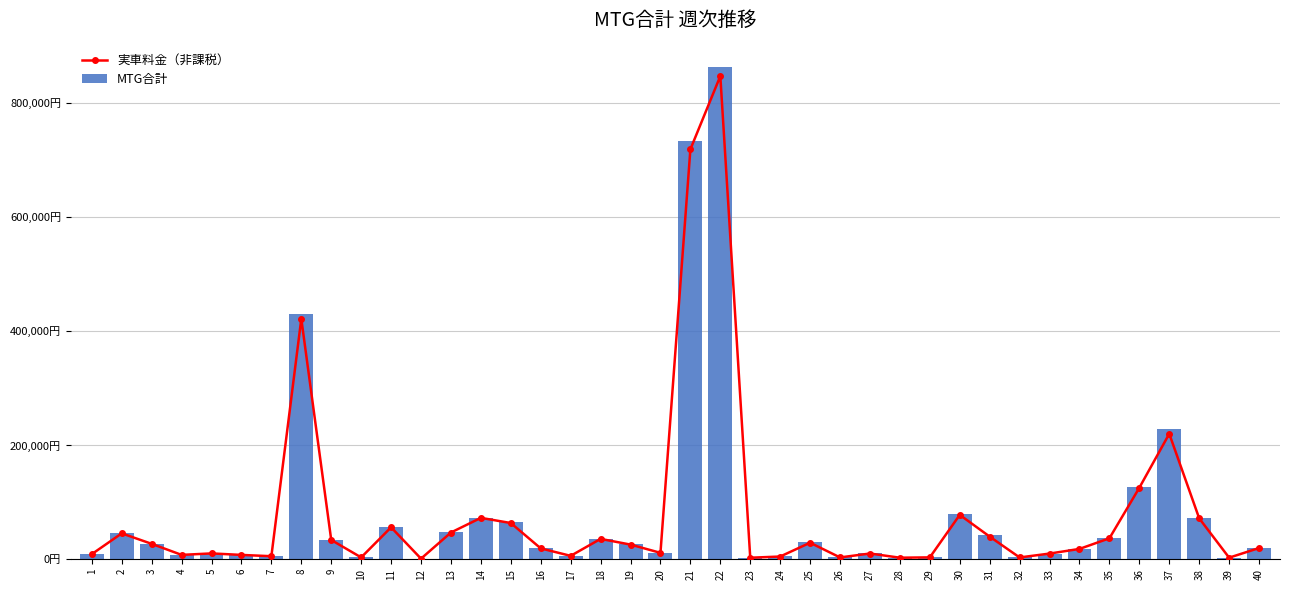

Which series has the largest total across all categories?

MTG合計